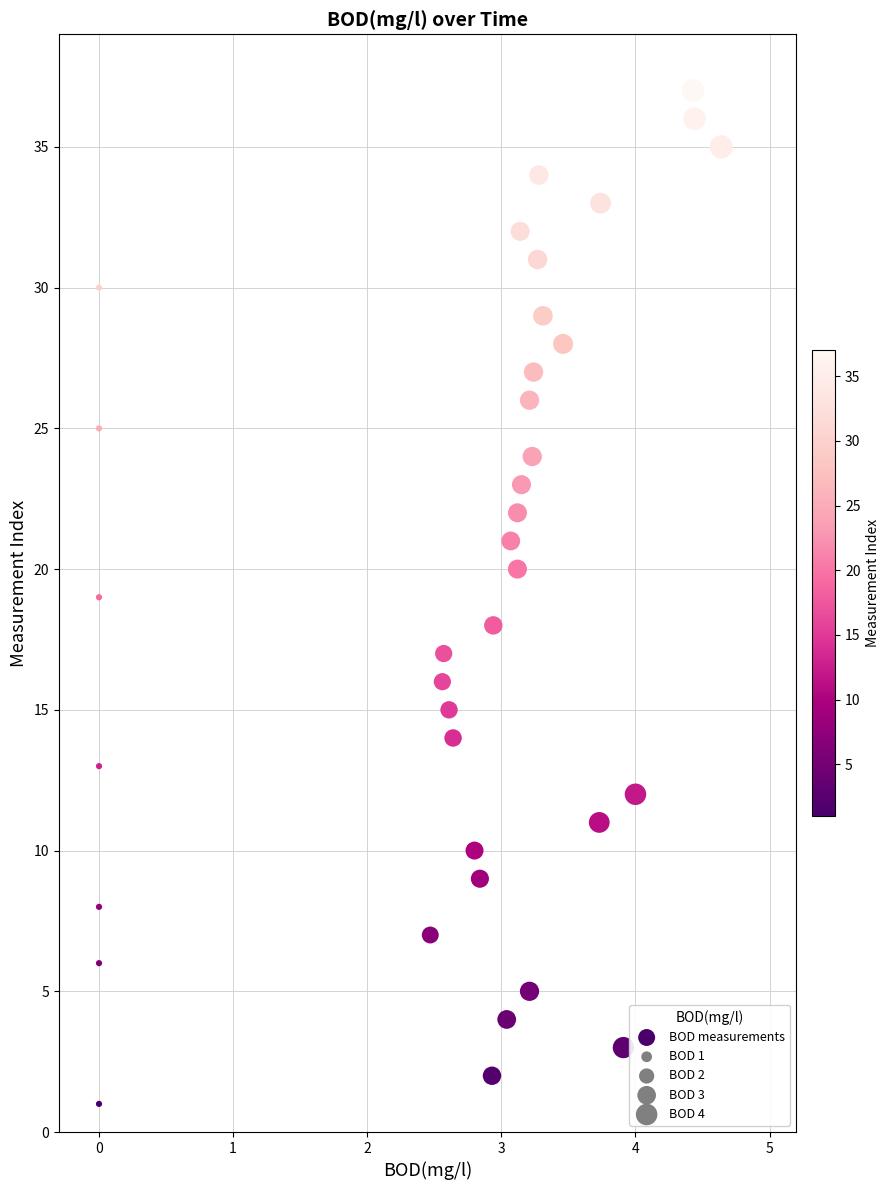

What is the range of Y values (max minus min)?

36